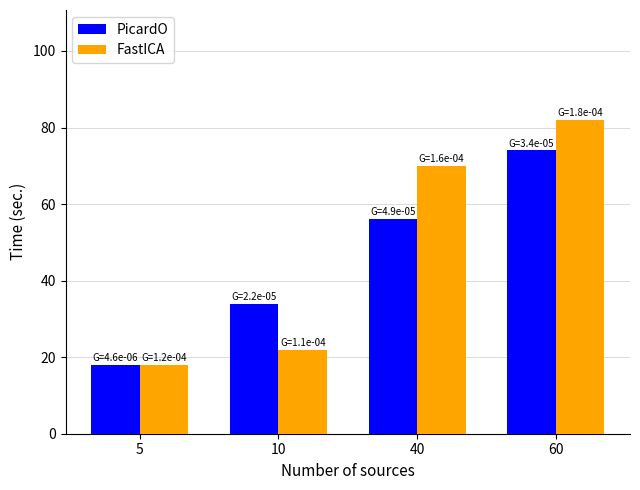

At which label is PicardO closest to 46?

40